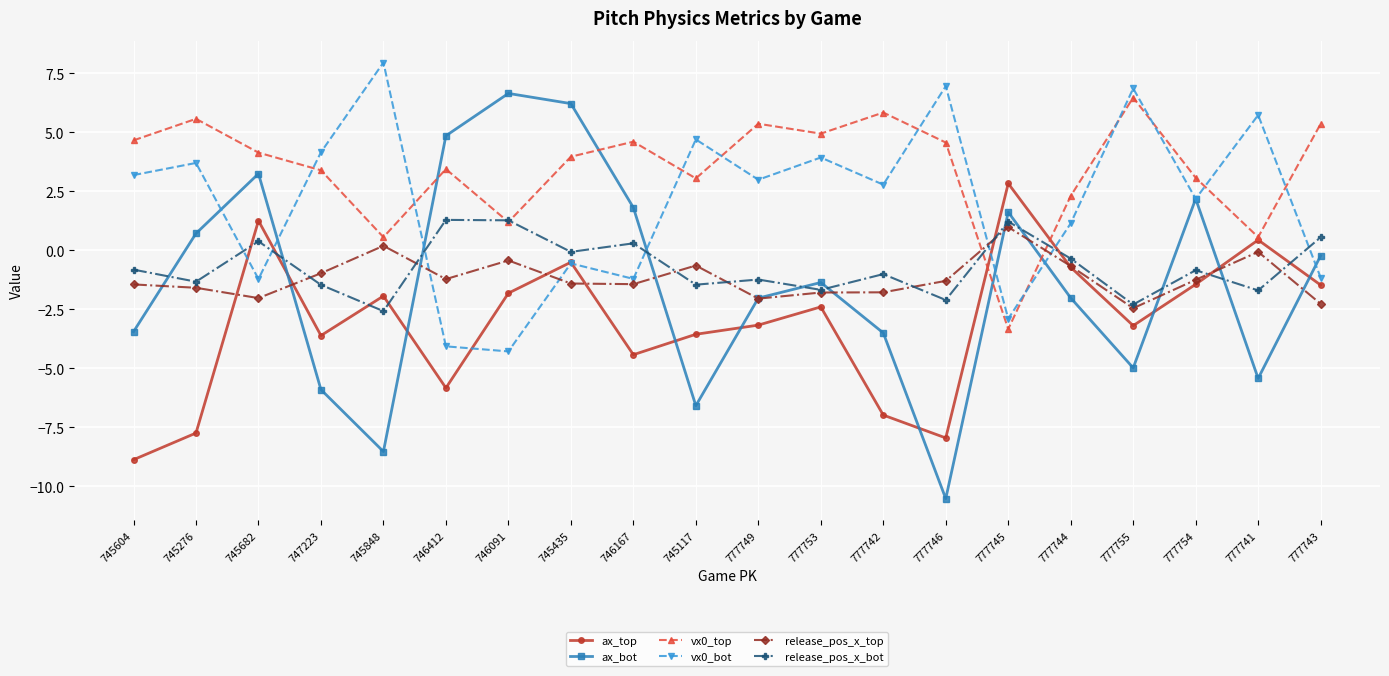

How many values in ax_top are below zero?

17